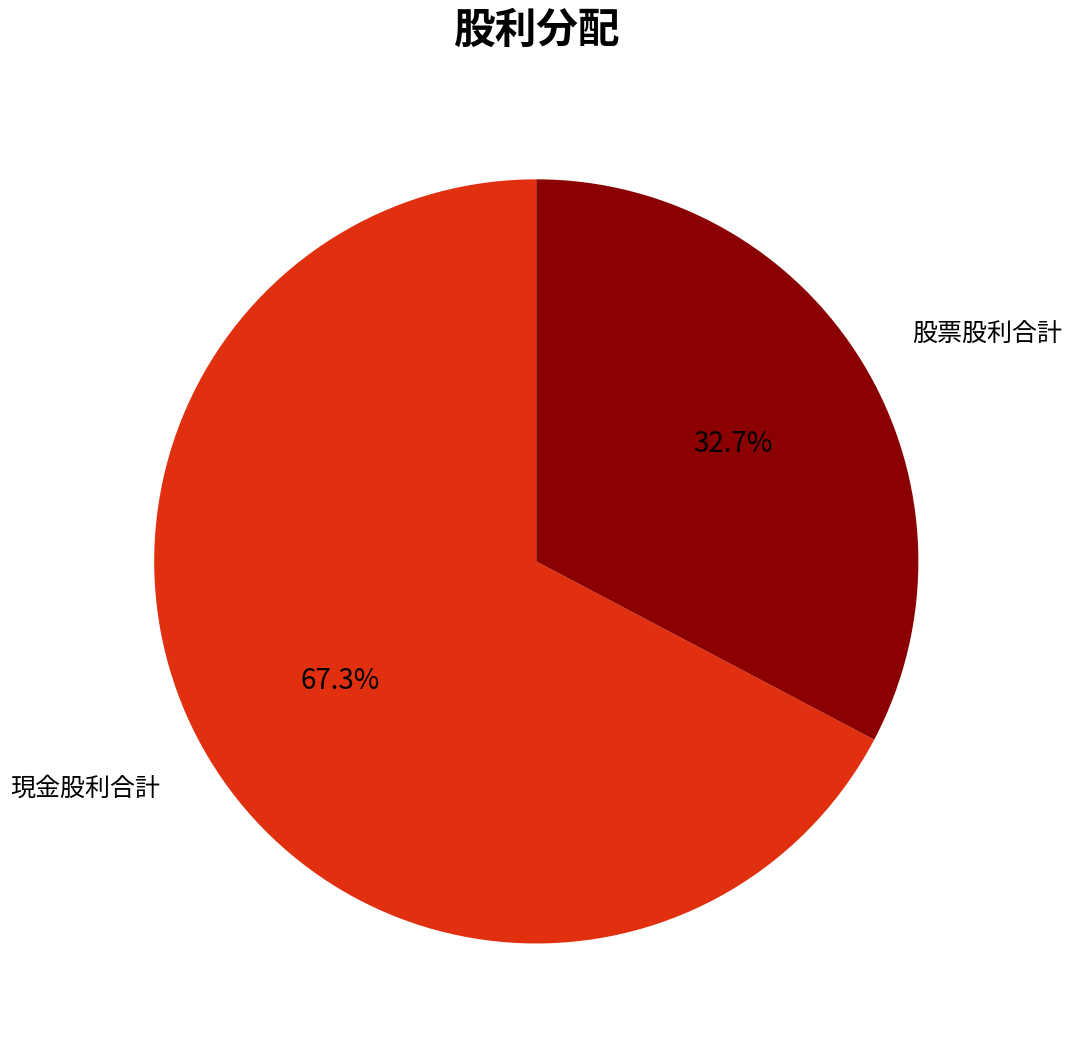

Is there any slice that represents more than half of the pie?

Yes